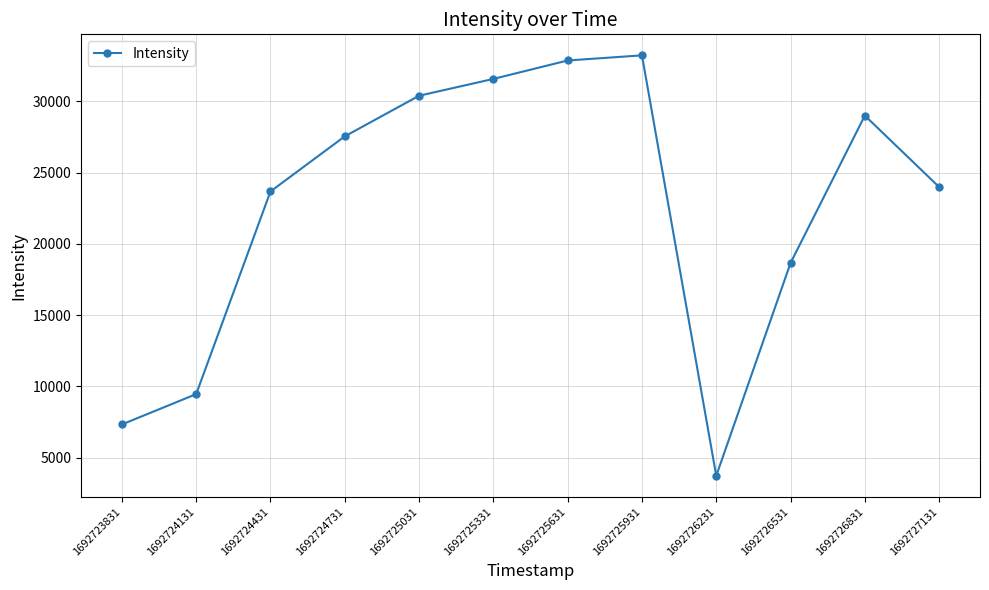

Reading right to left, extract all data points from this chart.

1692727131=23993.9	1692726831=29009.5	1692726531=18661.5	1692726231=3723.5	1692725931=33239.0	1692725631=32878.8	1692725331=31585.2	1692725031=30404.1	1692724731=27553.2	1692724431=23685.2	1692724131=9457.0	1692723831=7328.8